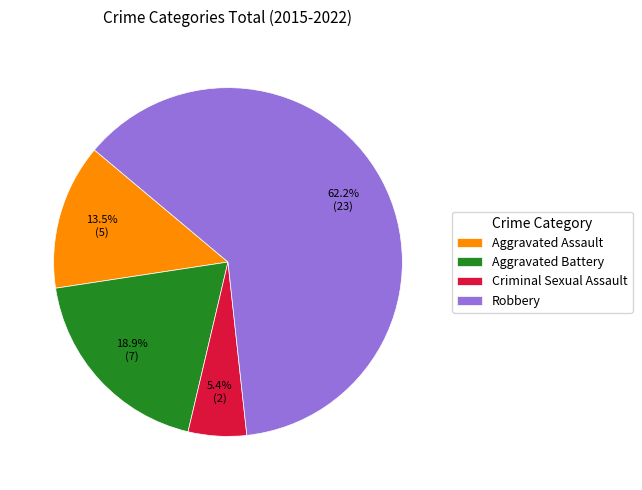

To the nearest percent, what percentage of the pie is Robbery?

62%